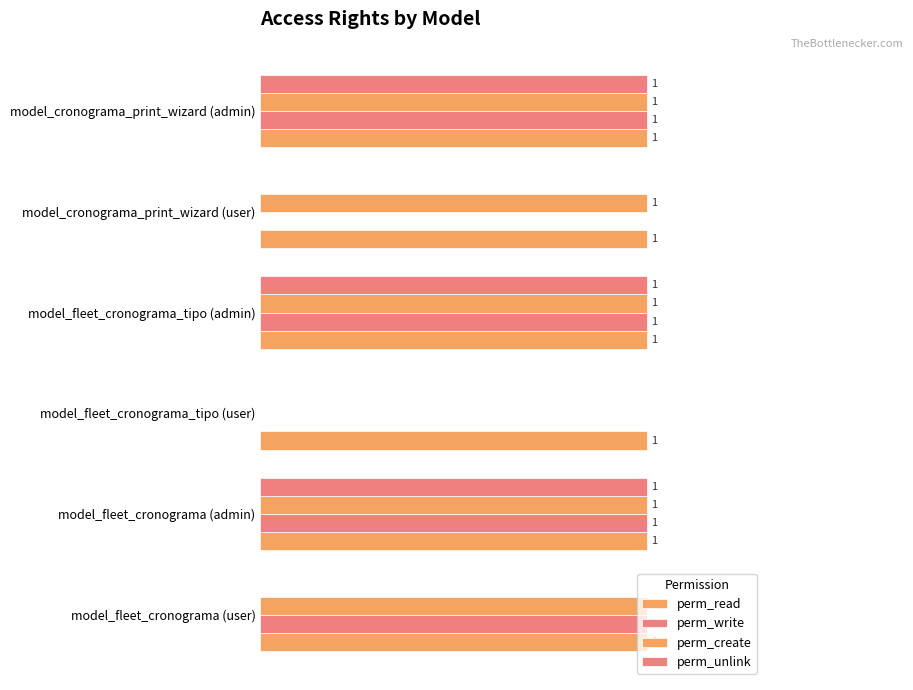

How many bars are there in total?

24